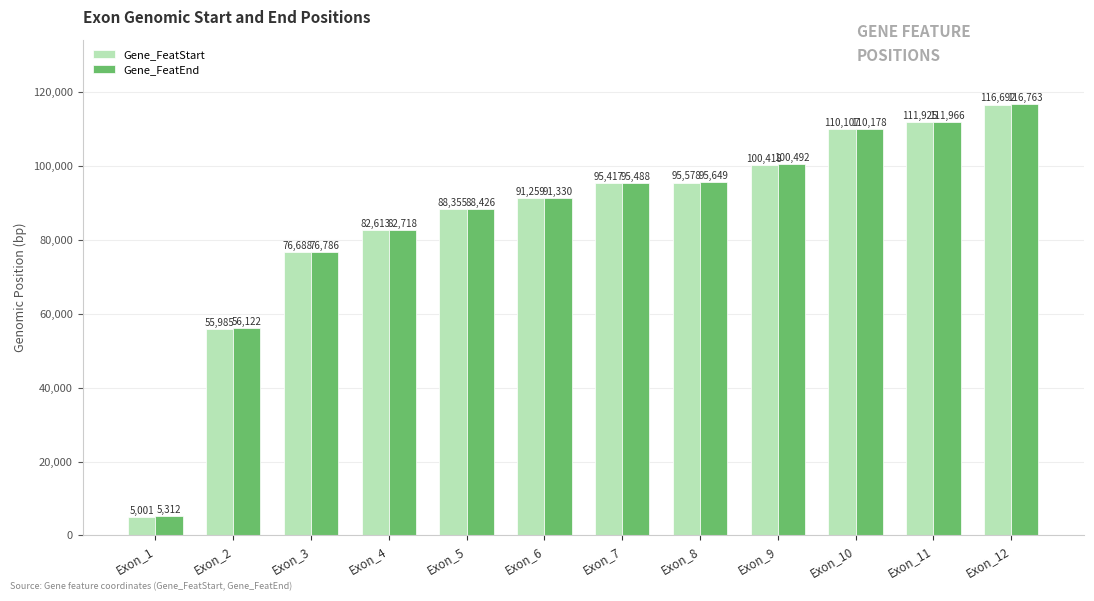

Which series has the widest spread of values?

Gene_FeatStart